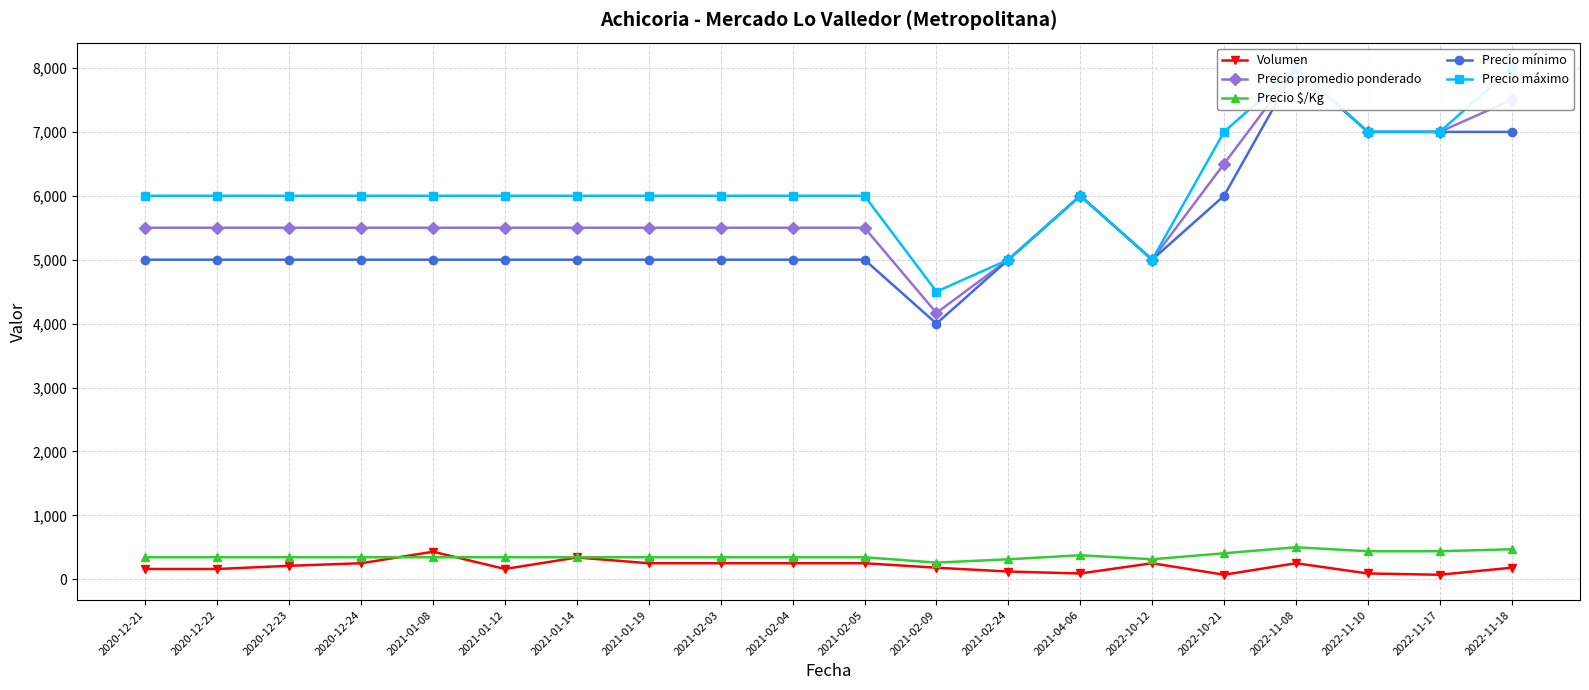

The value of Precio promedio ponderado at 2021-02-05 is 2889. True or false?

False